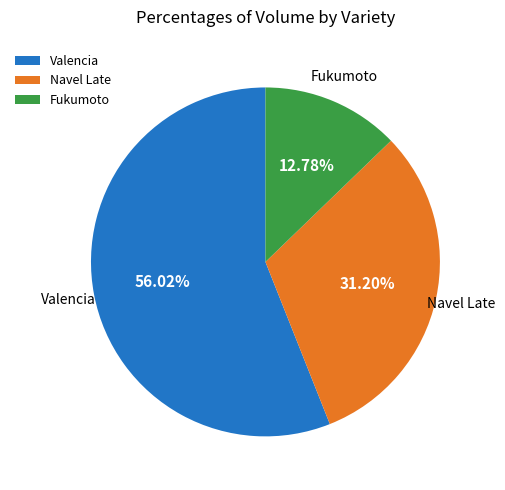

How many segments does this pie chart have?

3